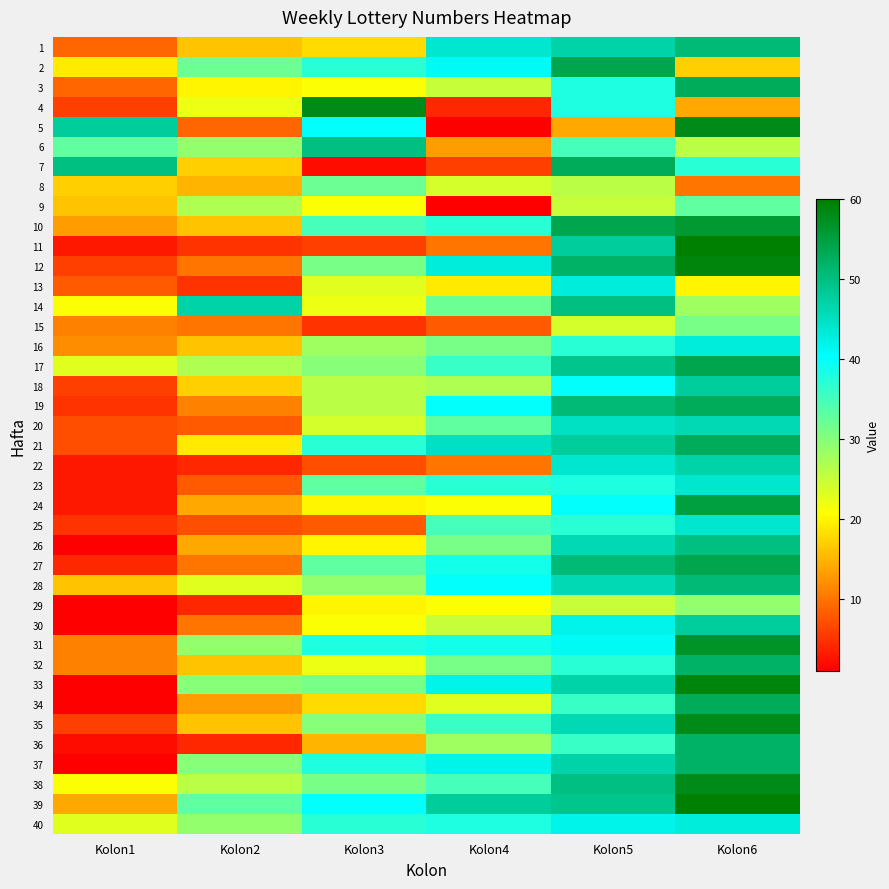

Which series has the largest total across all categories?

39